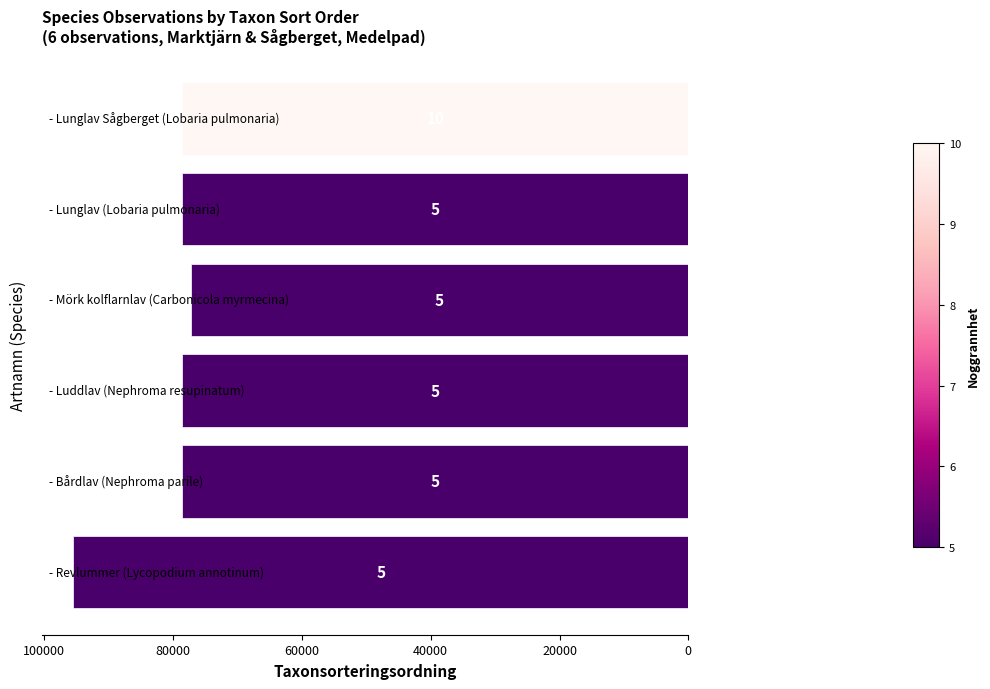

Does the chart contain any negative values?

Yes